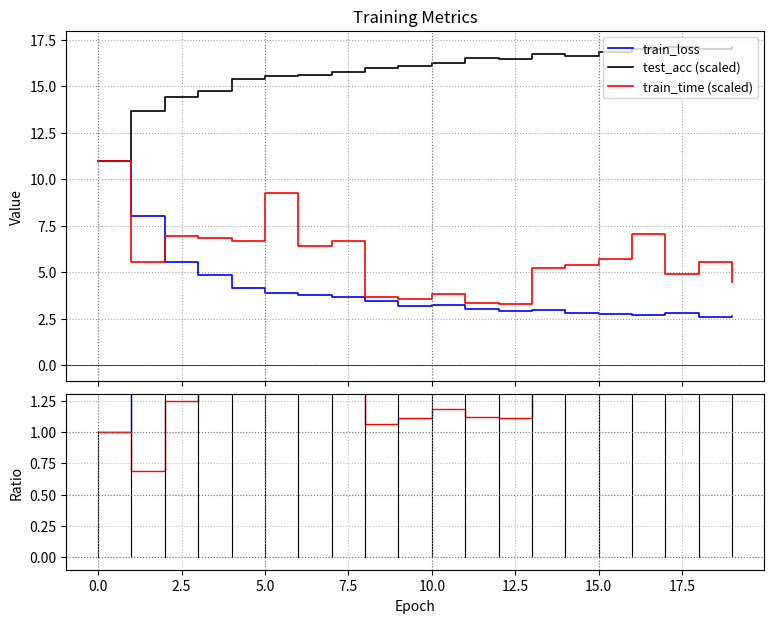

What is the label of the 2nd point from the right?

18